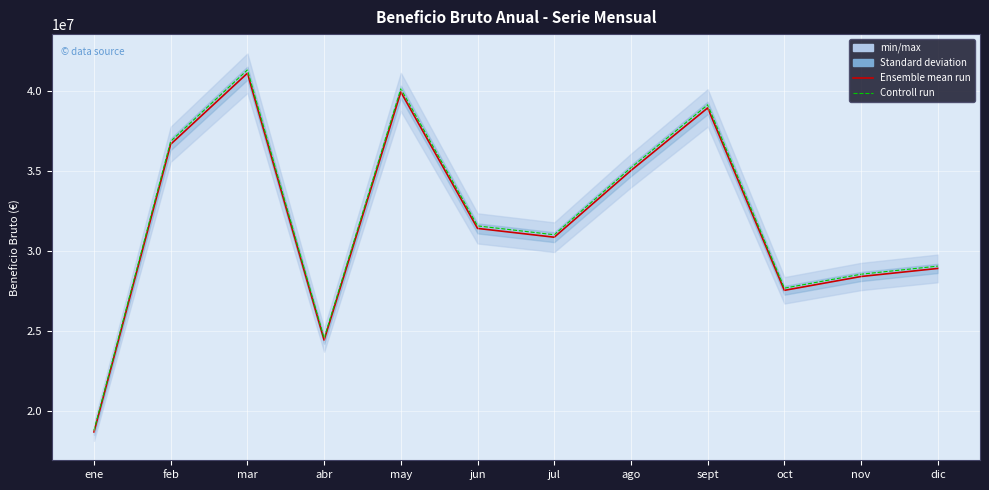

What is the label of the 3rd point from the left?

mar